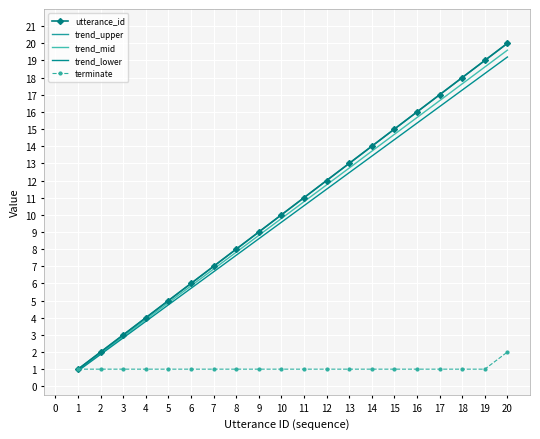

Read the trend_mid value at 19.

18.6